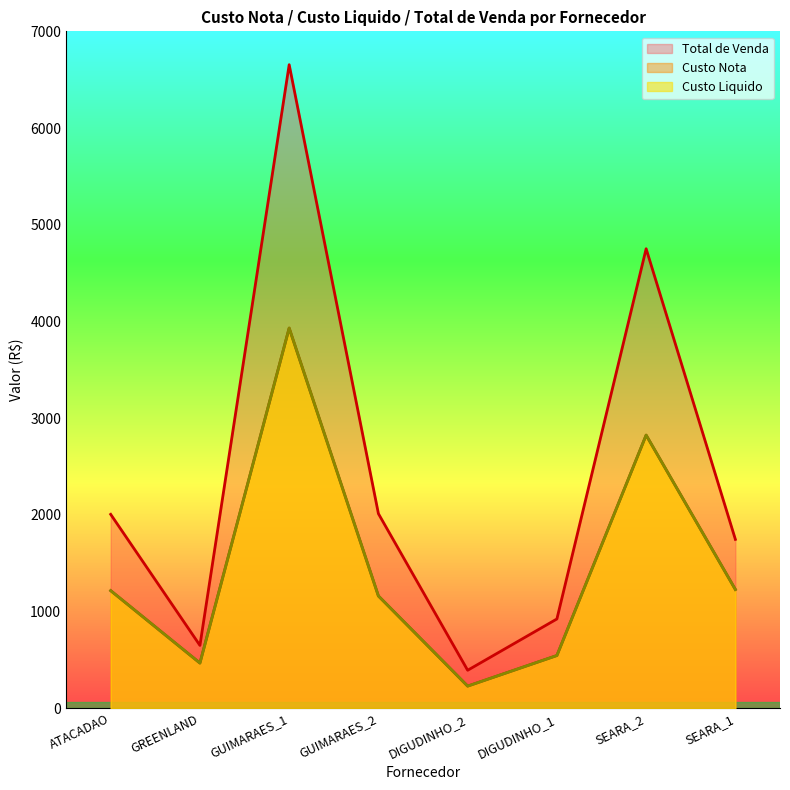

Is it true that Custo Nota equals 6884.8 at GUIMARAES_1?

False